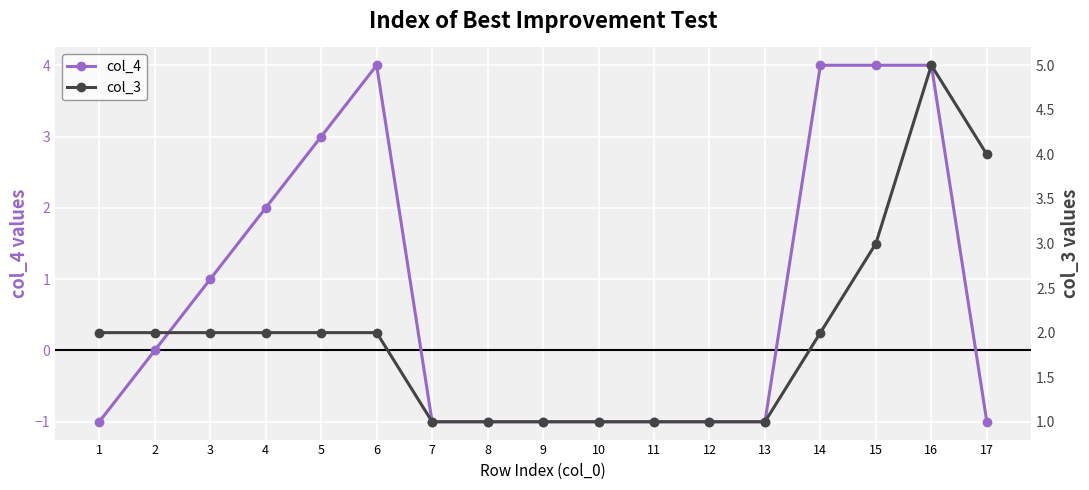

How many times do col_3 and col_4 cross each other?

3